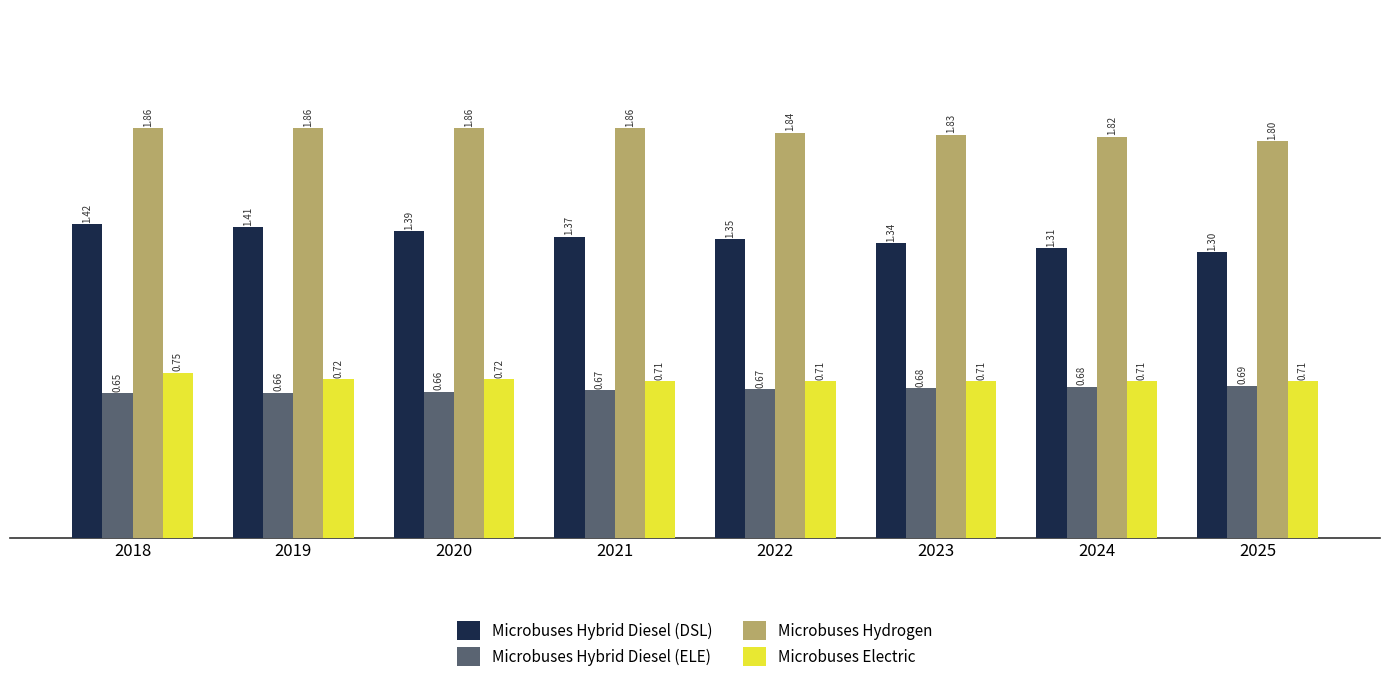

Which series has the widest spread of values?

Microbuses Hybrid Diesel (DSL)